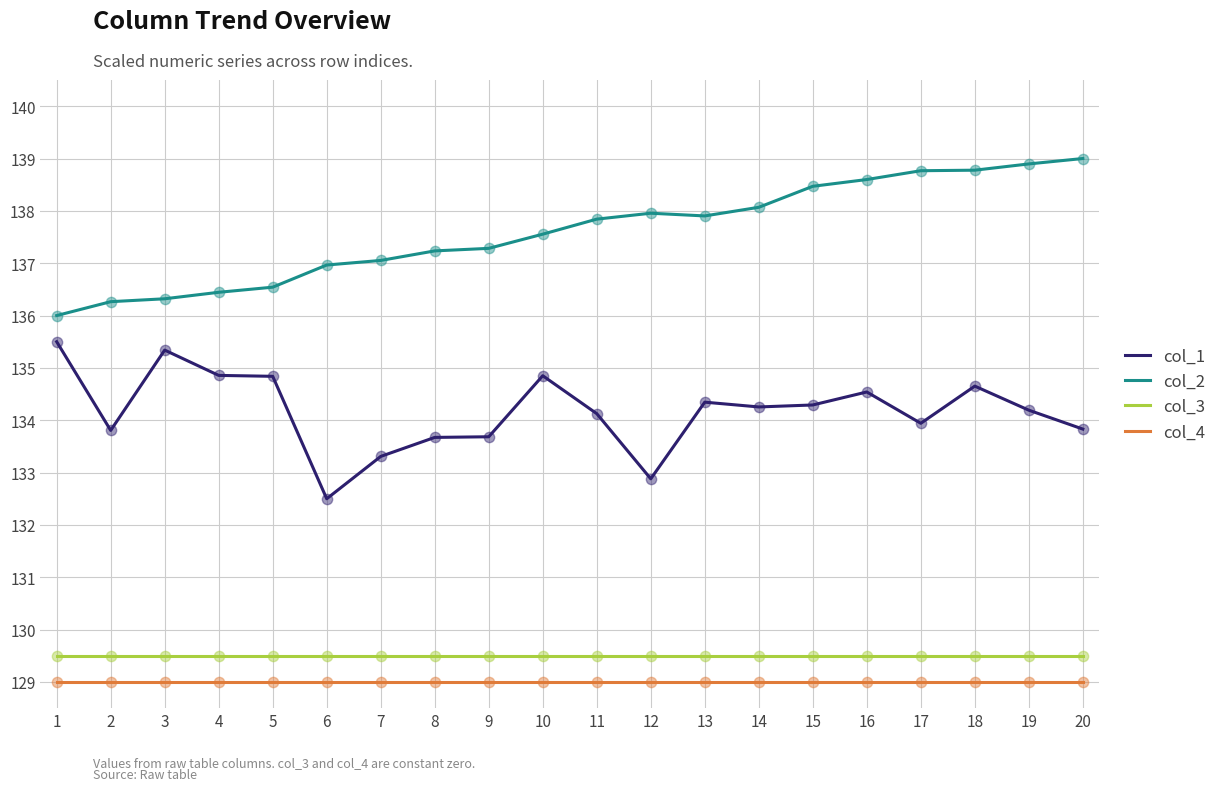

Is the value of col_2 at 13 greater than the value of col_4 at 19?

Yes